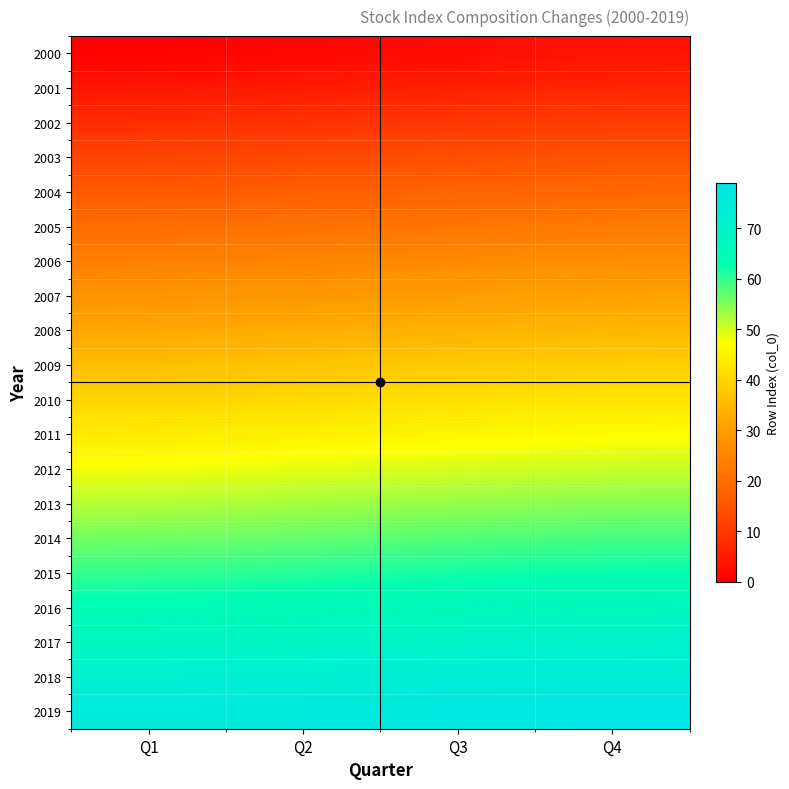

At which category is the sum across all series the highest?

Q4